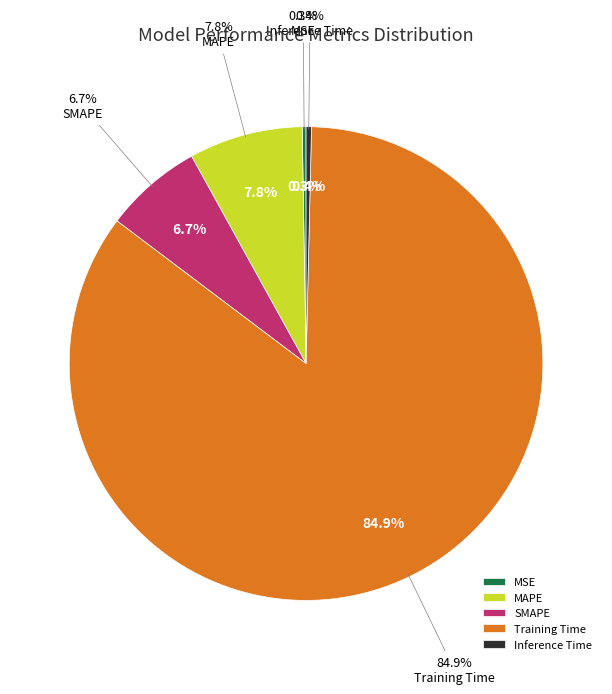

Which category has the biggest portion of the pie?

Training Time